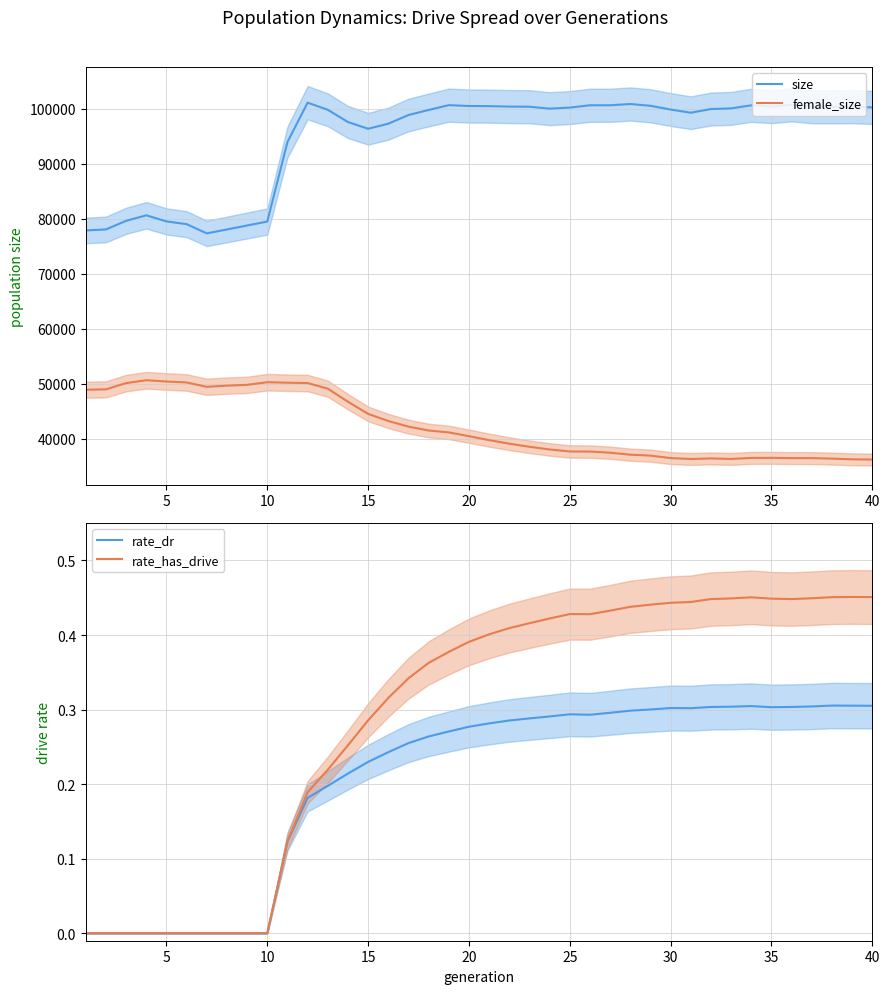

True or false: size and rate_has_drive intersect in this chart.

False